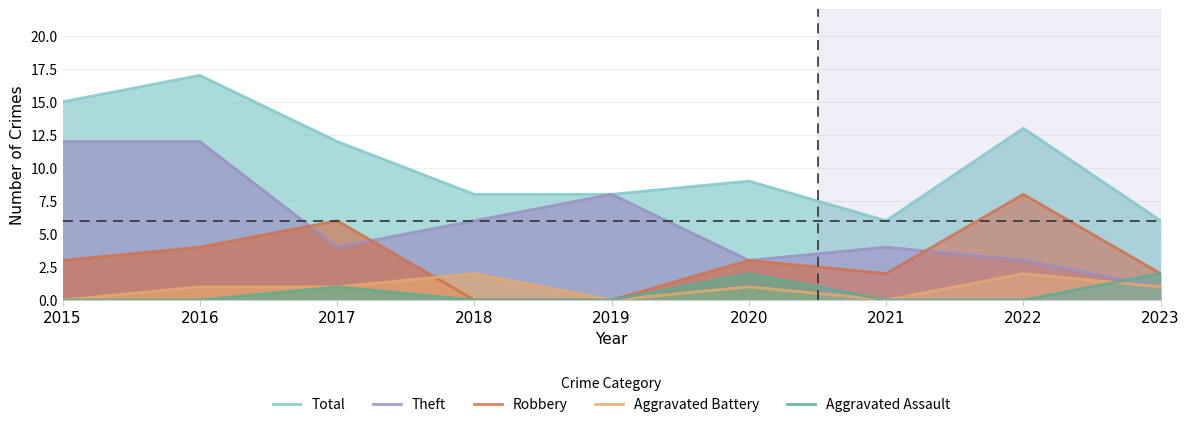

In Robbery, how many points are lower than both neighbors (excluding endpoints)?

1